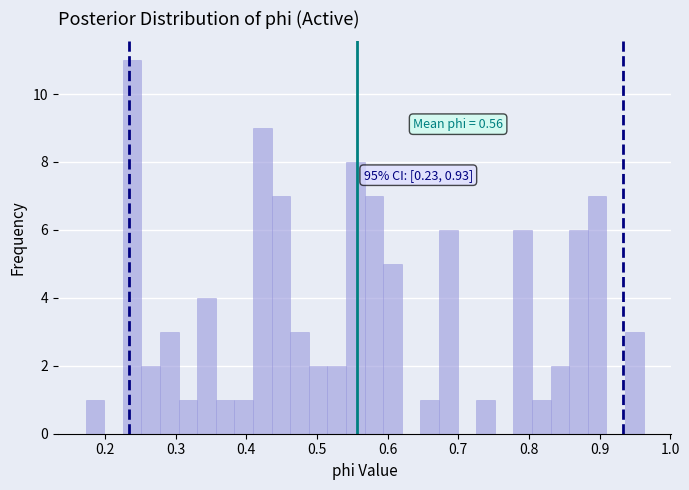

Around what value on the x-axis is the tallest bar? Give the approximate position of its centre, as read against the axis.

0.24